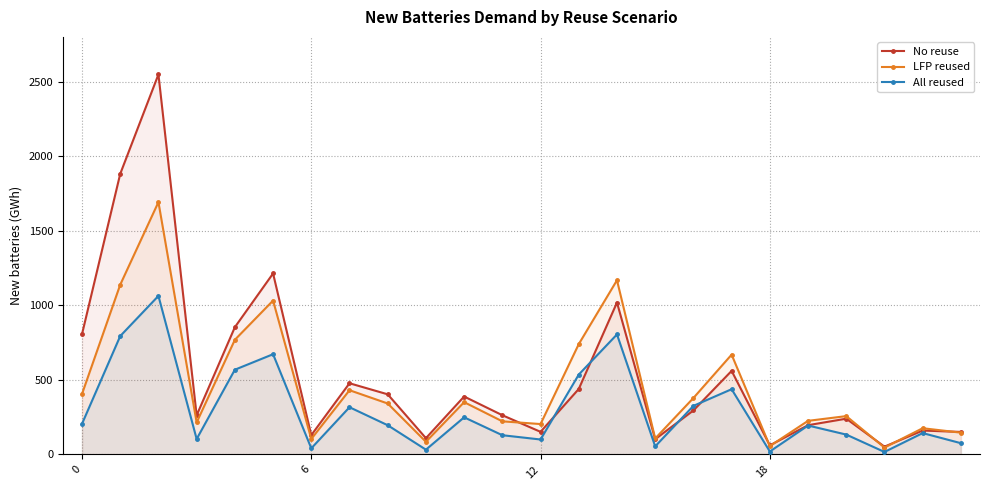

How many lines are shown in the chart?

3